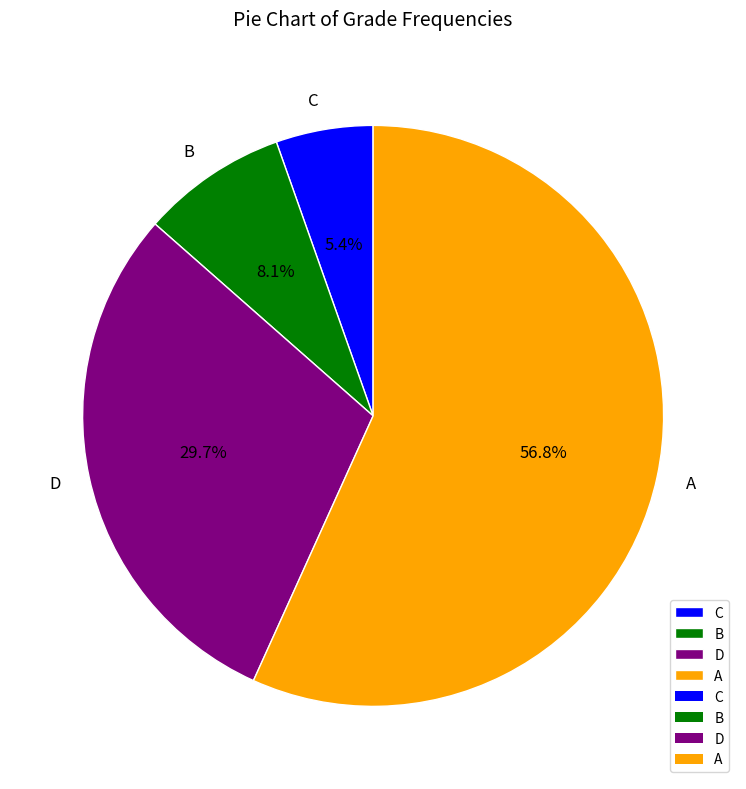

How many segments does this pie chart have?

4